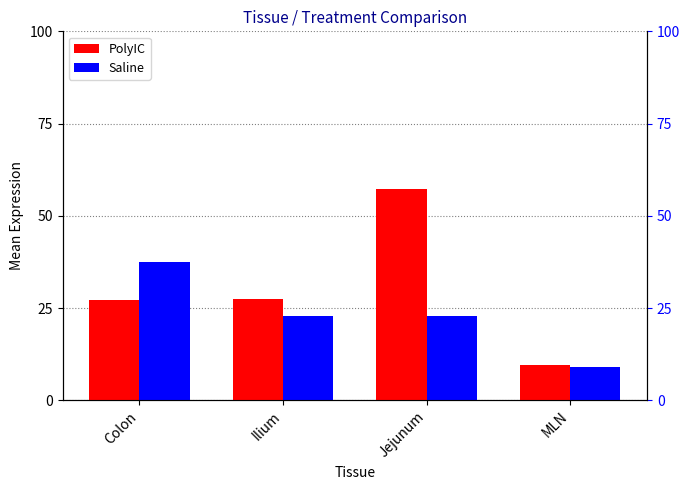

How many groups of bars are there?

4